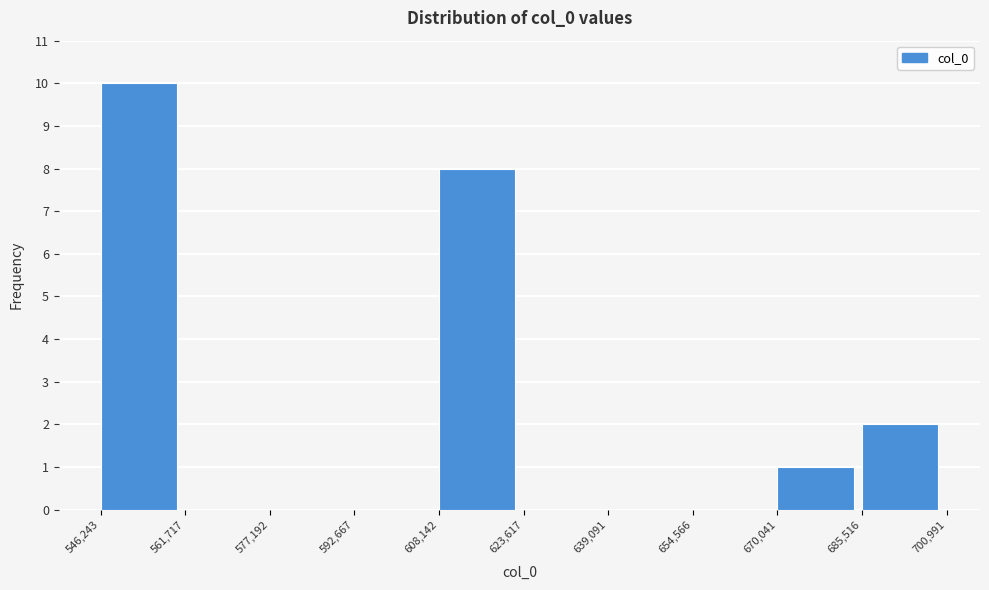

Which range on the x-axis has the tallest bar?

546,243 to 561,717